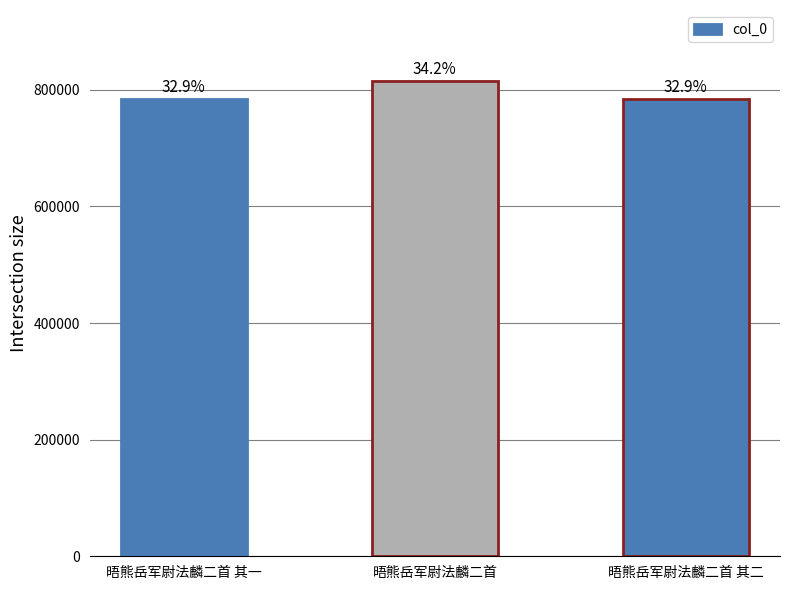

What is the difference between the maximum and second lowest values?

30980